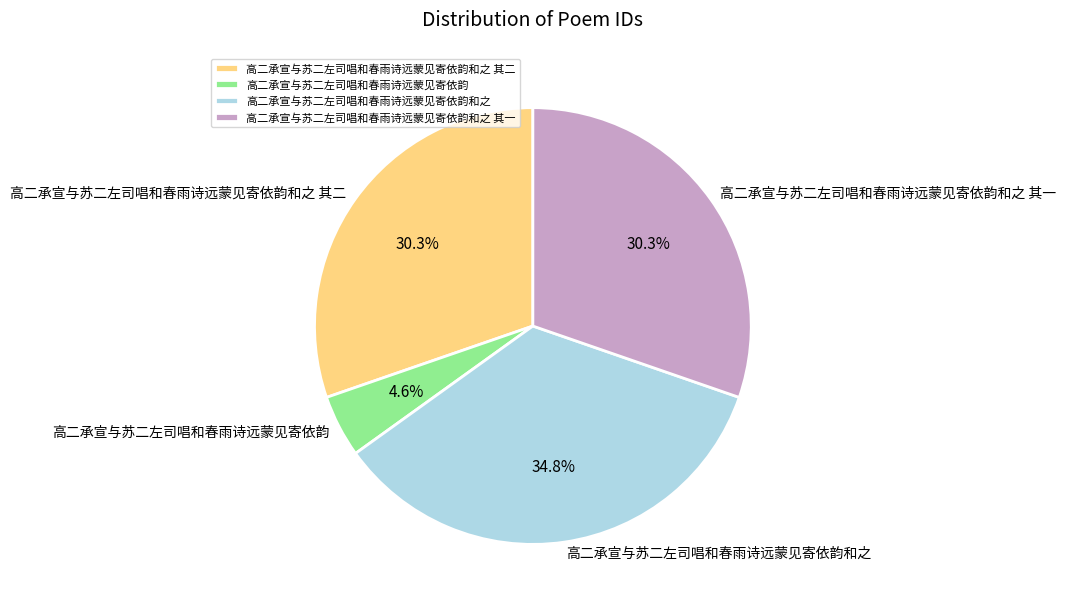

Combined, what portion of the pie is 高二承宣与苏二左司唱和春雨诗远蒙见寄依韵和之 其二 and 高二承宣与苏二左司唱和春雨诗远蒙见寄依韵?

34.9%